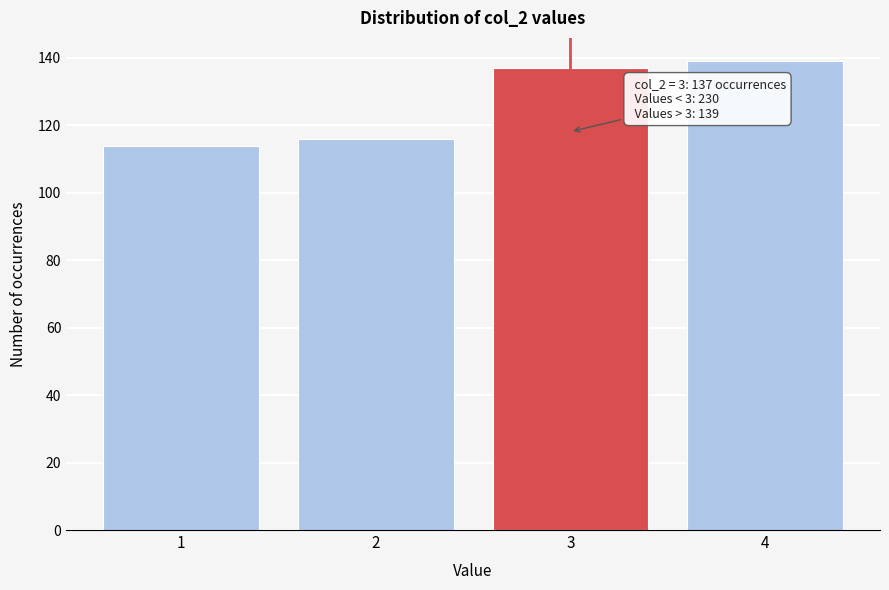

Reading left to right, extract all data points from this chart.

114	116	137	139